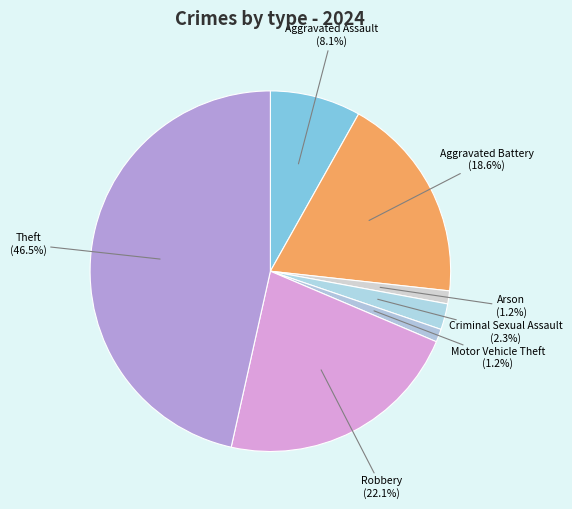

Does Arson account for over 50% of the chart?

No